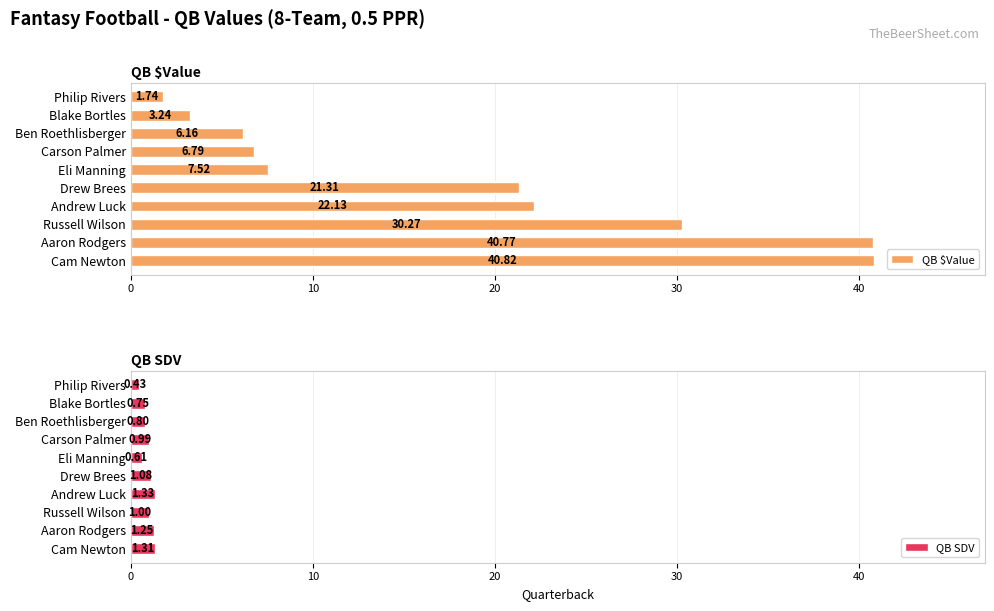

What is the sum of all QB SDV values?

9.6